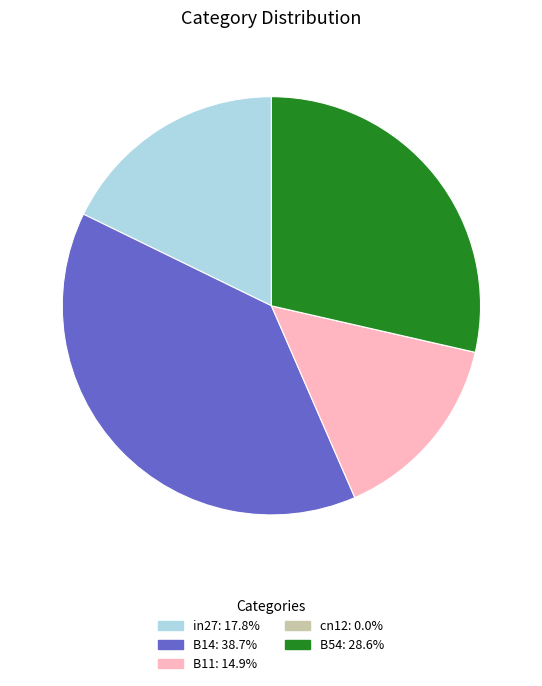

Which slice is the largest?

B14